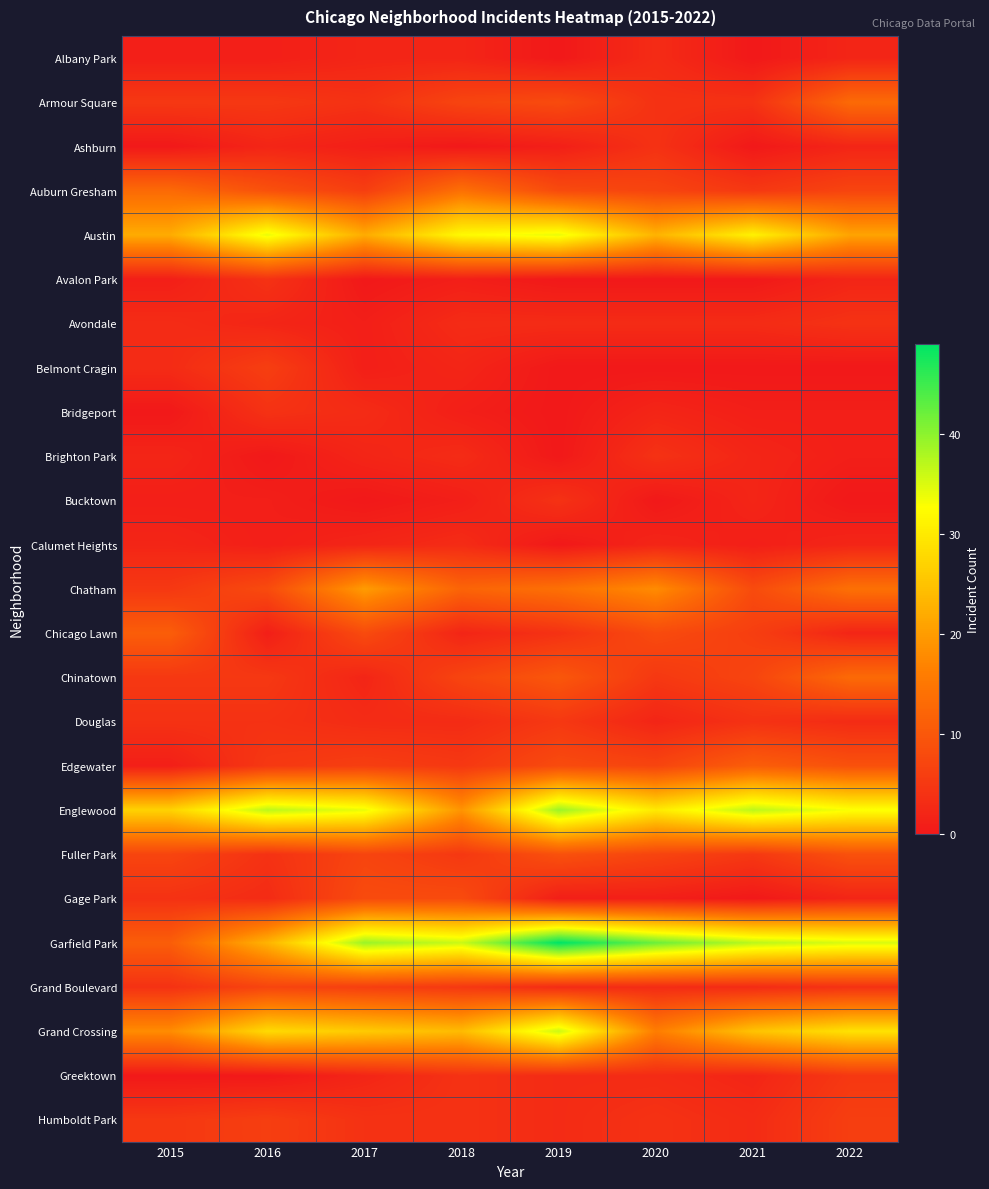

At which category is the sum across all series the highest?

2019